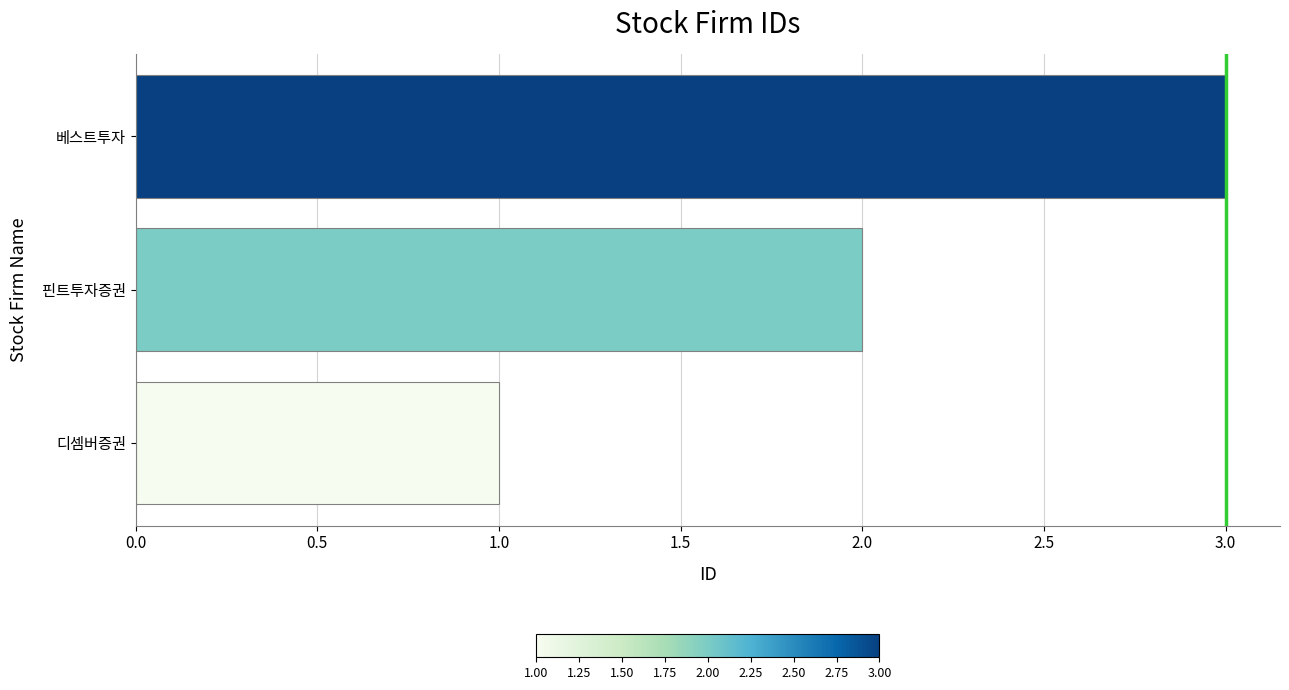

How many bars are there in total?

3